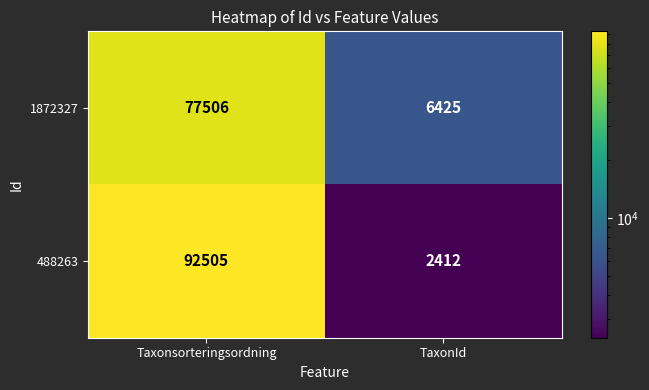

Reading right to left, transcribe all the data shown in this chart.

1872327: TaxonId=6425	Taxonsorteringsordning=77506
488263: TaxonId=2412	Taxonsorteringsordning=92505